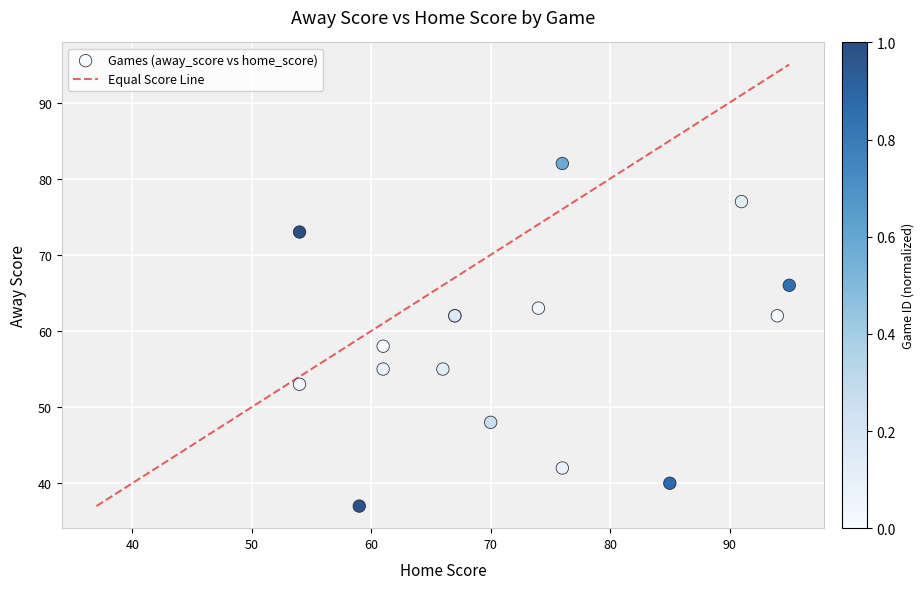

What Y value in the scatter plot is closest to 59?

58